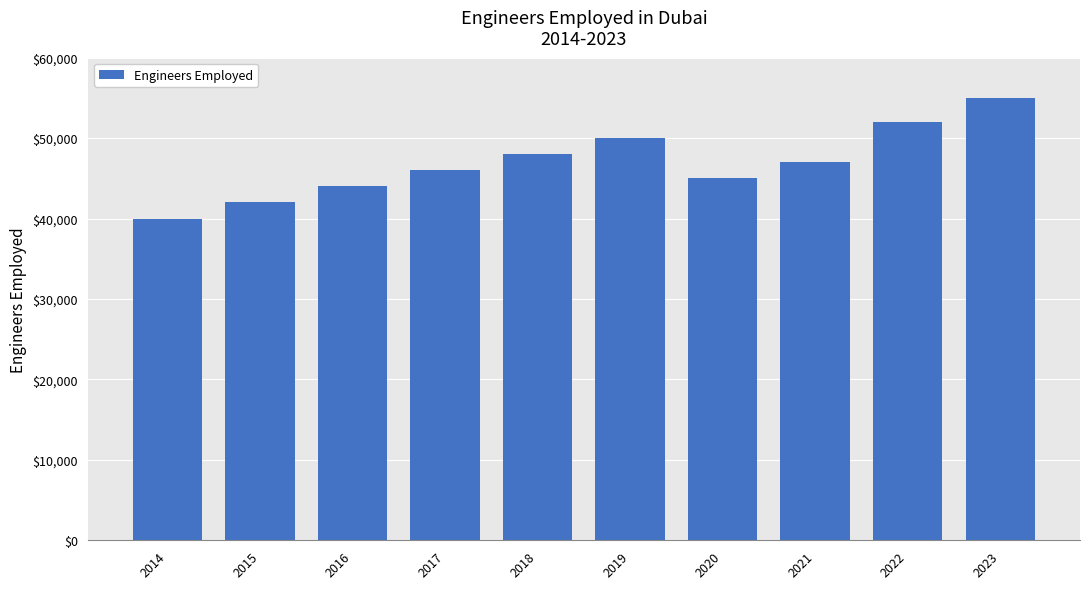

Are the bars grouped side by side (vs. stacked)?

No